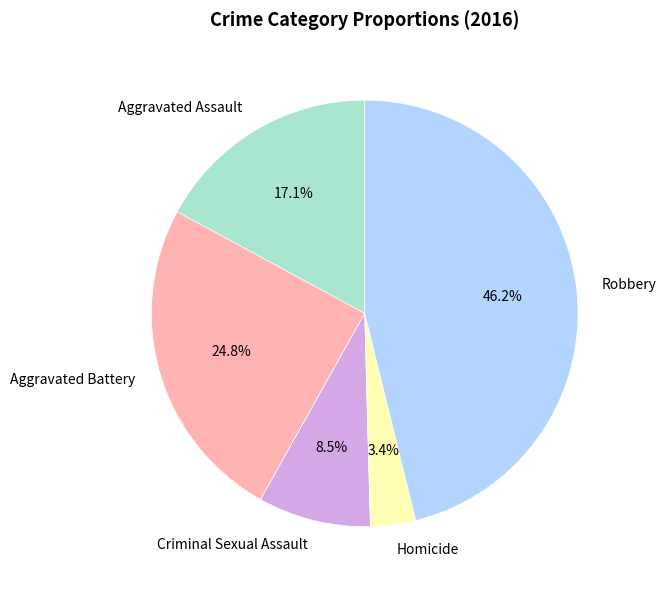

To the nearest percent, what portion does Robbery represent?

46%